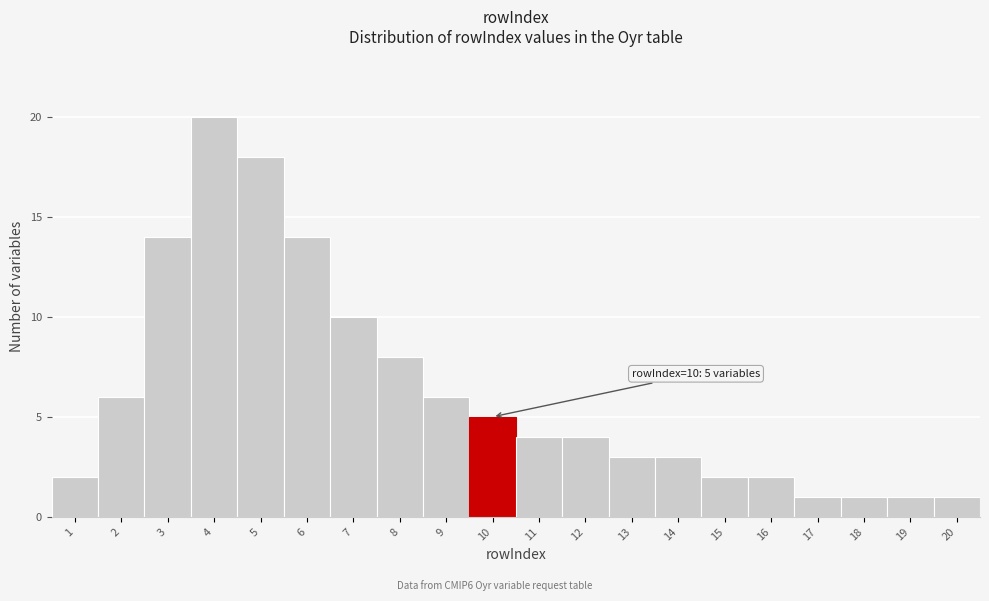

Reading right to left, what are all the values shown in this chart?

1	1	1	1	2	2	3	3	4	4	5	6	8	10	14	18	20	14	6	2